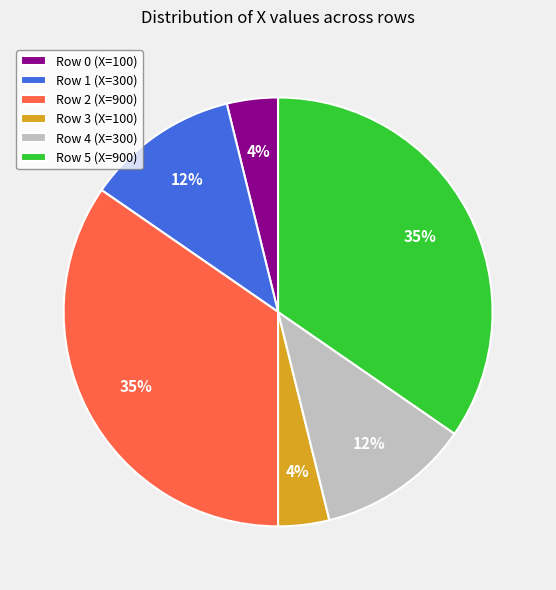

What is the ratio of the value at Row 1 (X=300) to the value at Row 3 (X=100)?

3.0